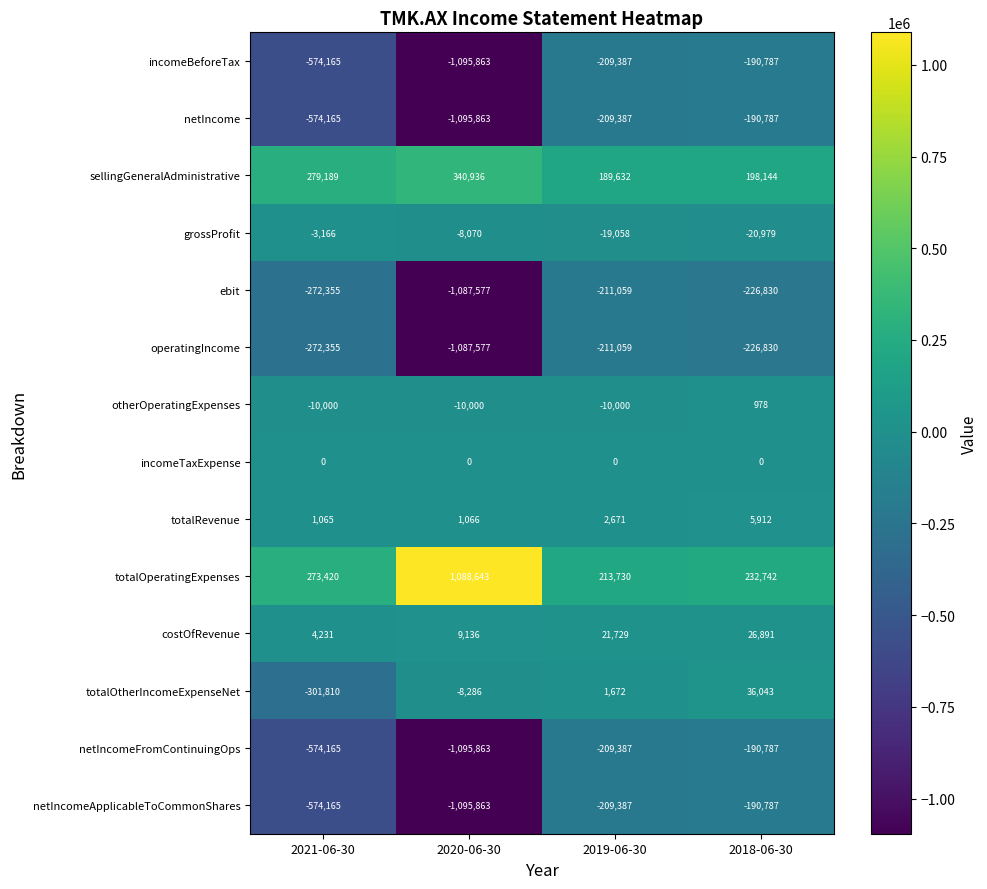

Is it true that netIncomeApplicableToCommonShares equals -190787 at 2018-06-30?

True